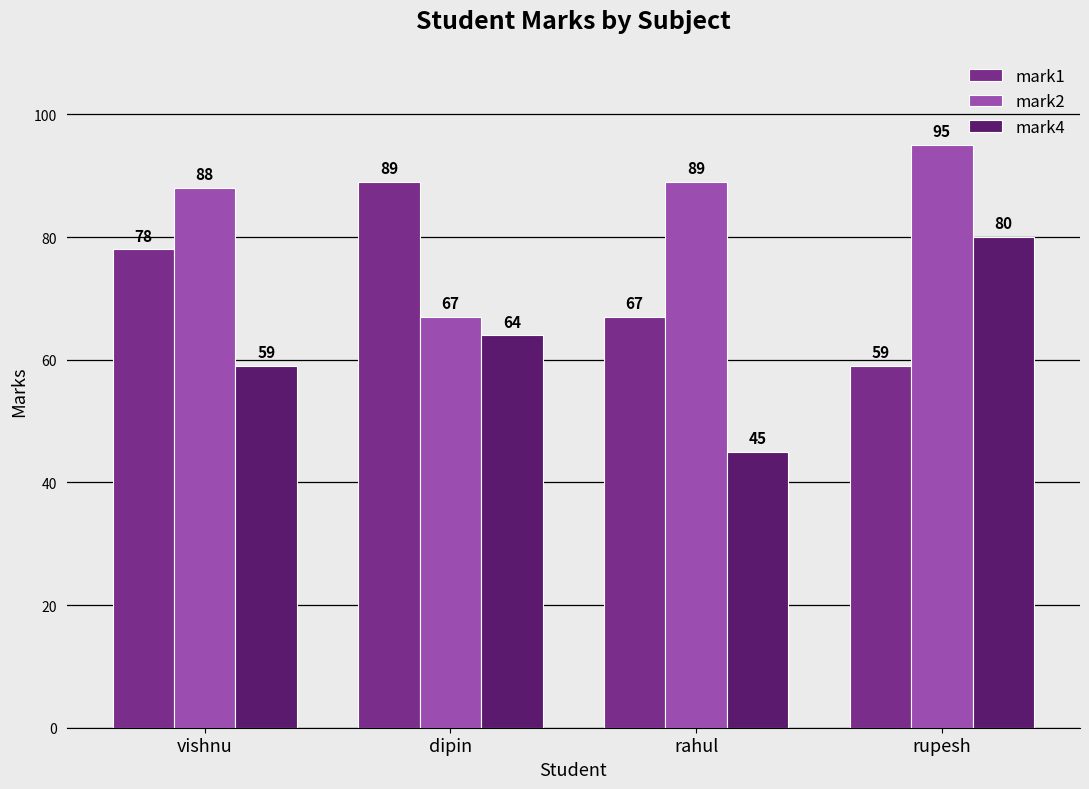

What is the highest value of the mark2 series?

95